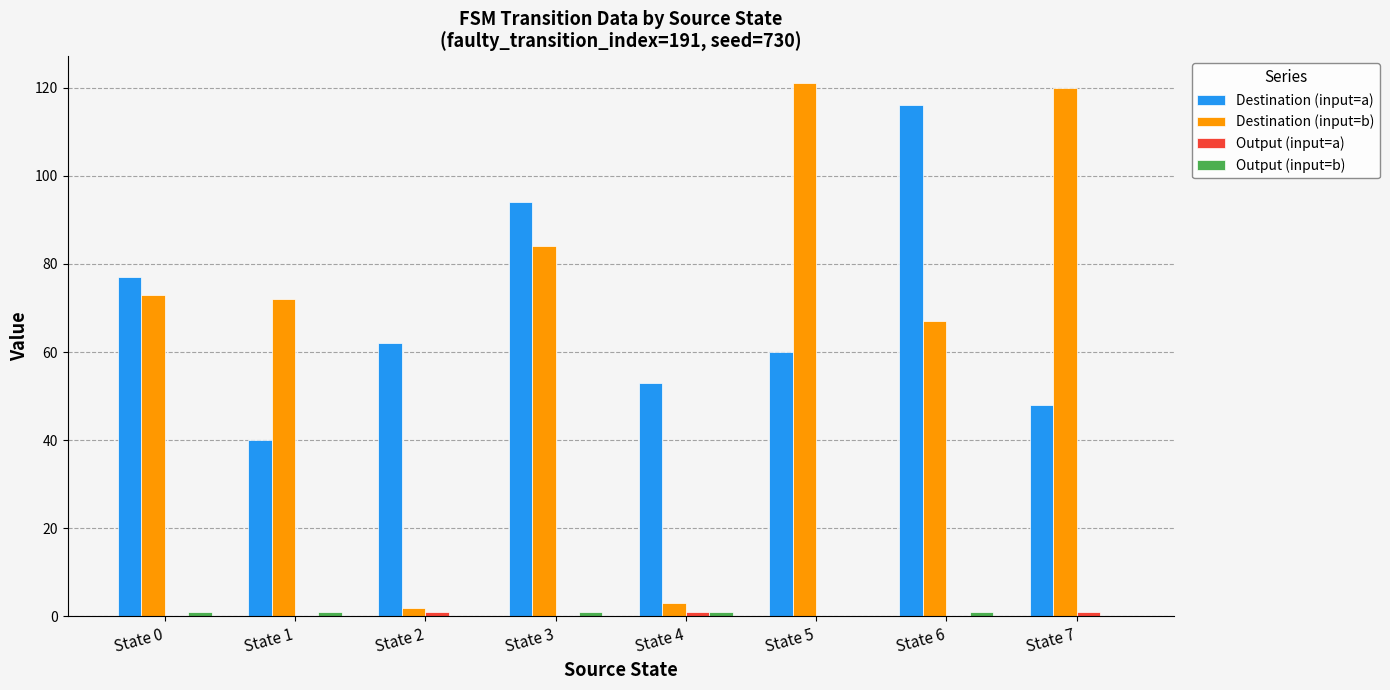

What is the maximum value shown in the chart?

121